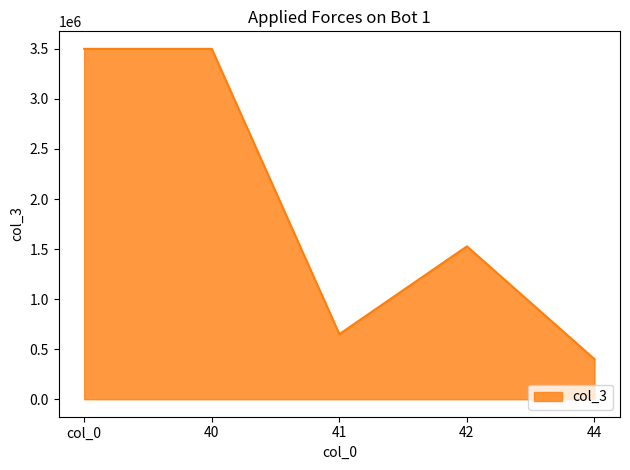

What is the approximate value at col_0?

3500000